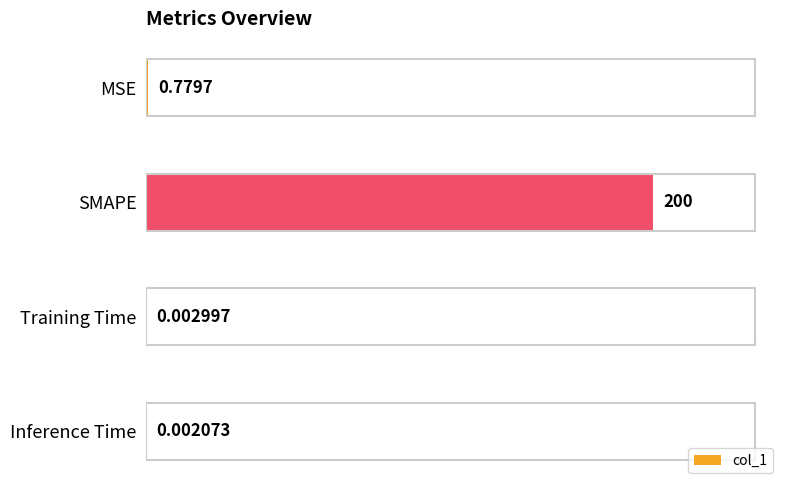

Where is the data nearest to the value 100?

MSE